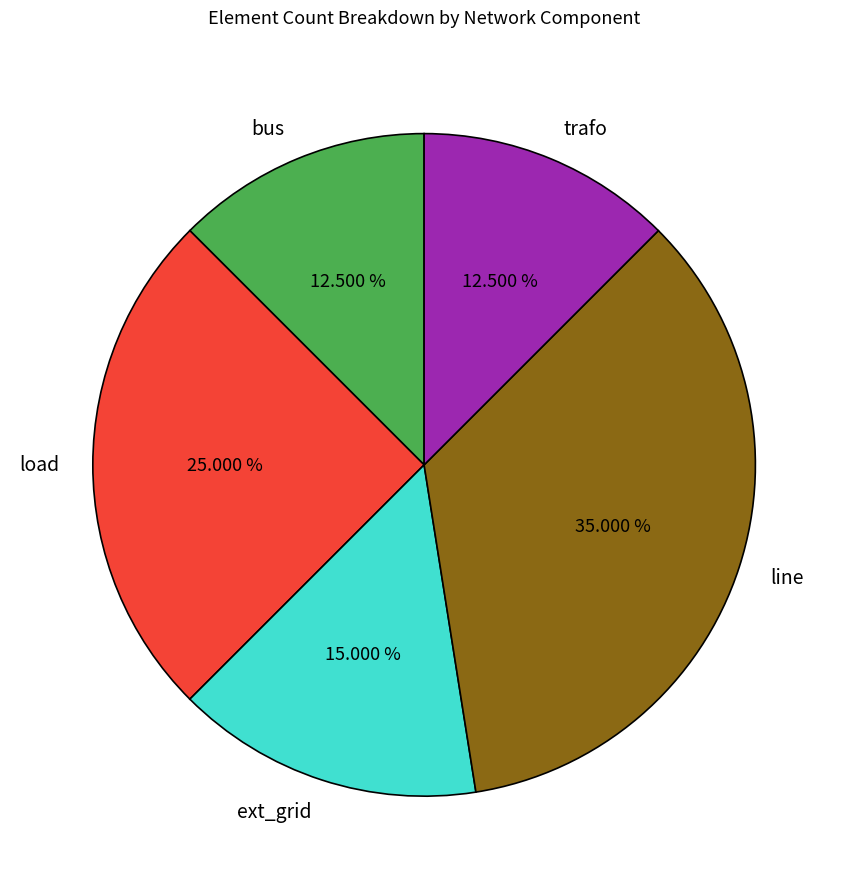

What percentage is NOT represented by load?

75.0%